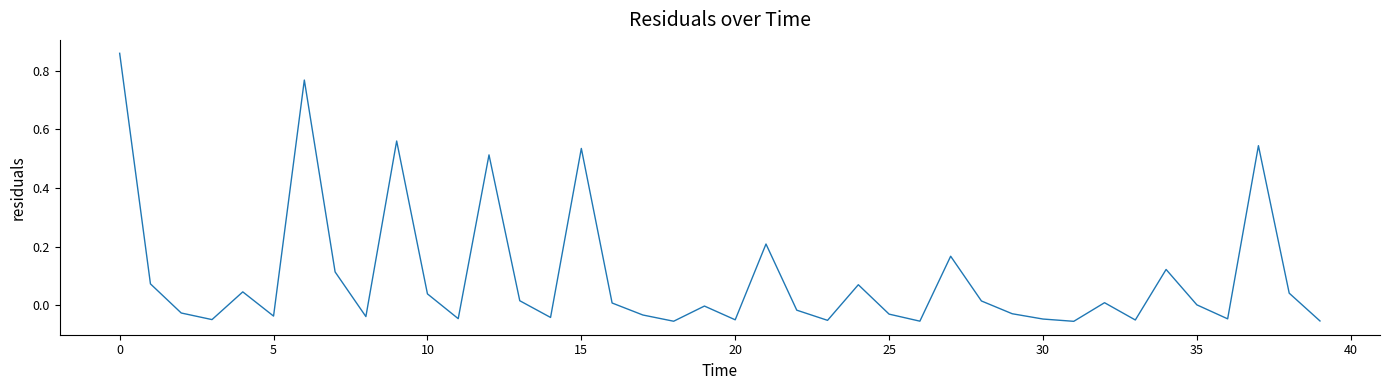

How many distinct data groups are displayed?

1